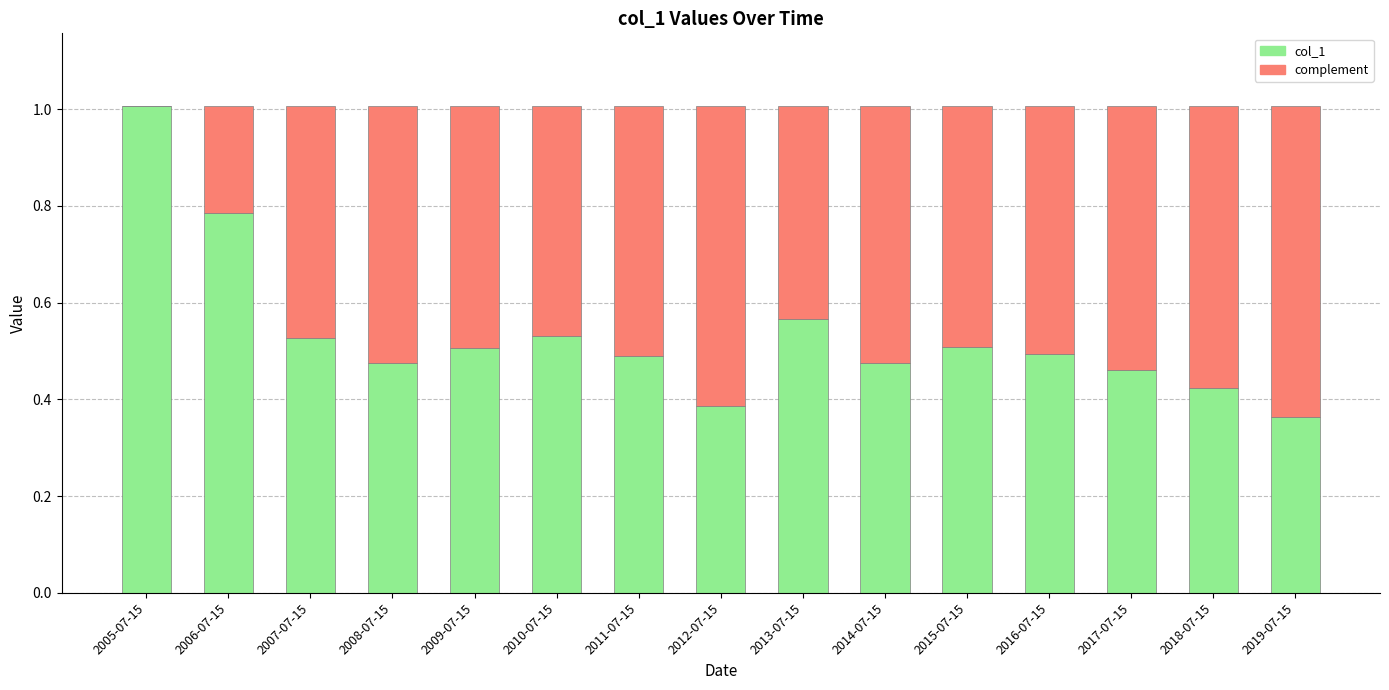

What is the maximum value for col_1?

1.0